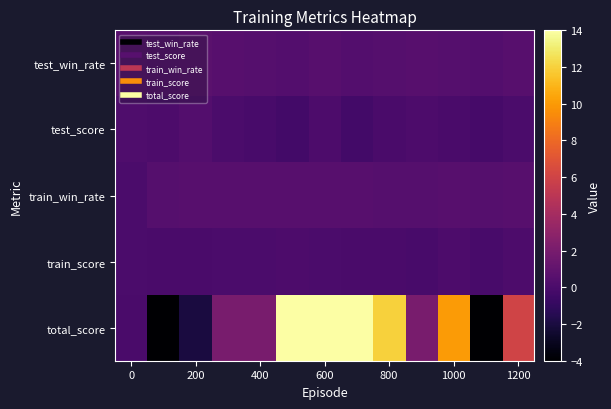

How many distinct data groups are displayed?

5